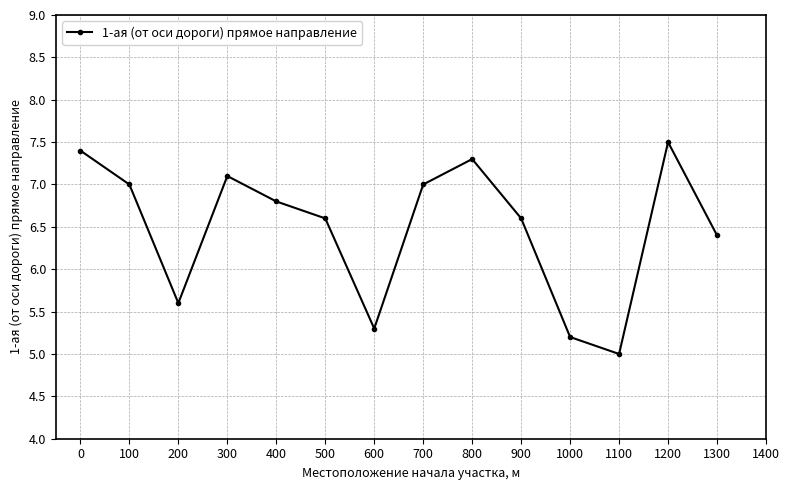

What is the value of the 11th point from the left?

5.2